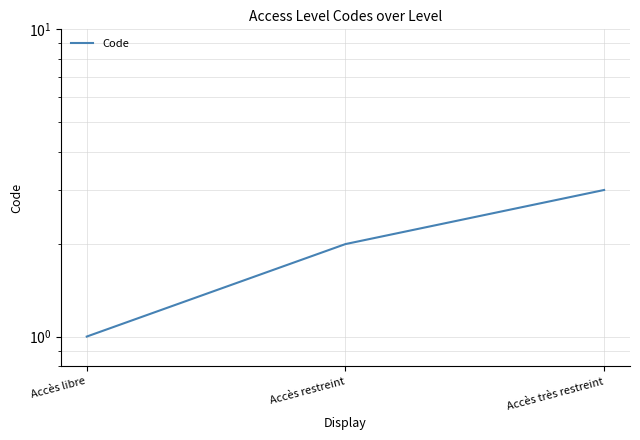

Reading left to right, transcribe all the data shown in this chart.

1	2	3